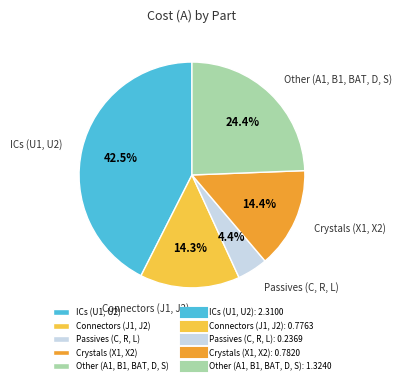

Which category has the smallest portion of the pie?

Passives (C, R, L)